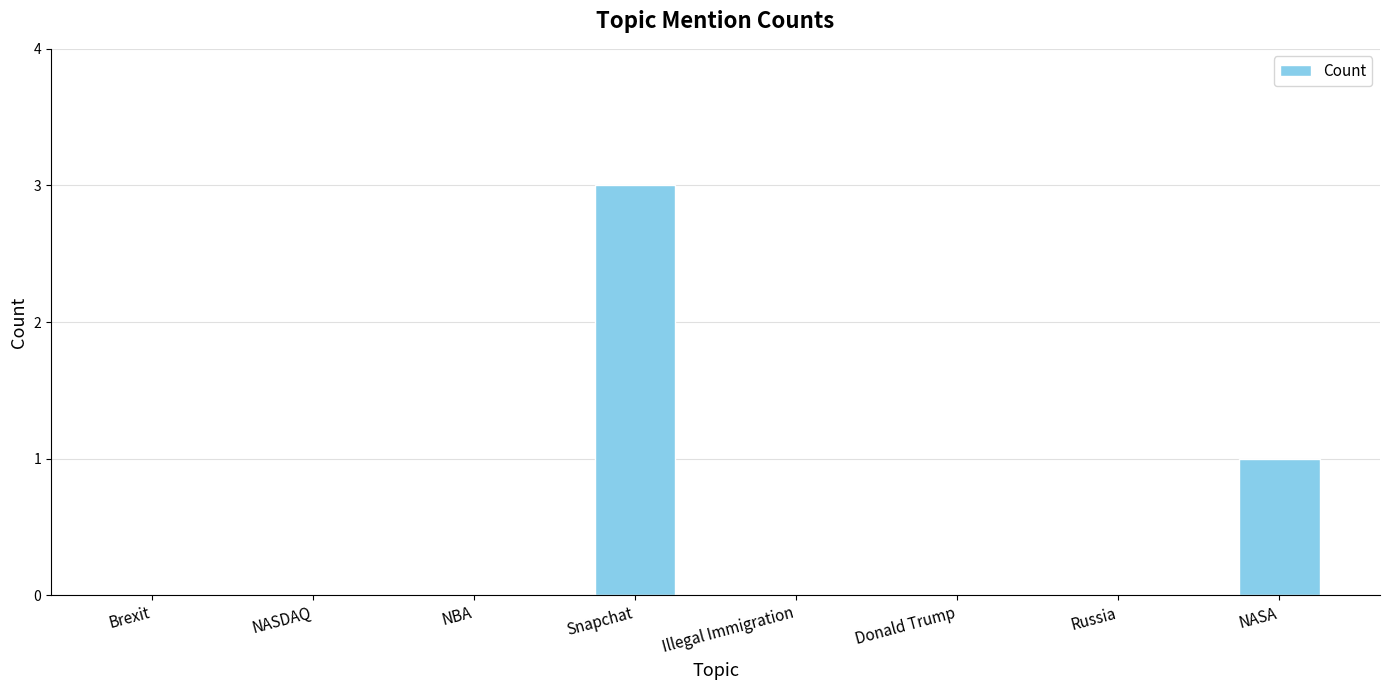

What is the sum of all values?

4